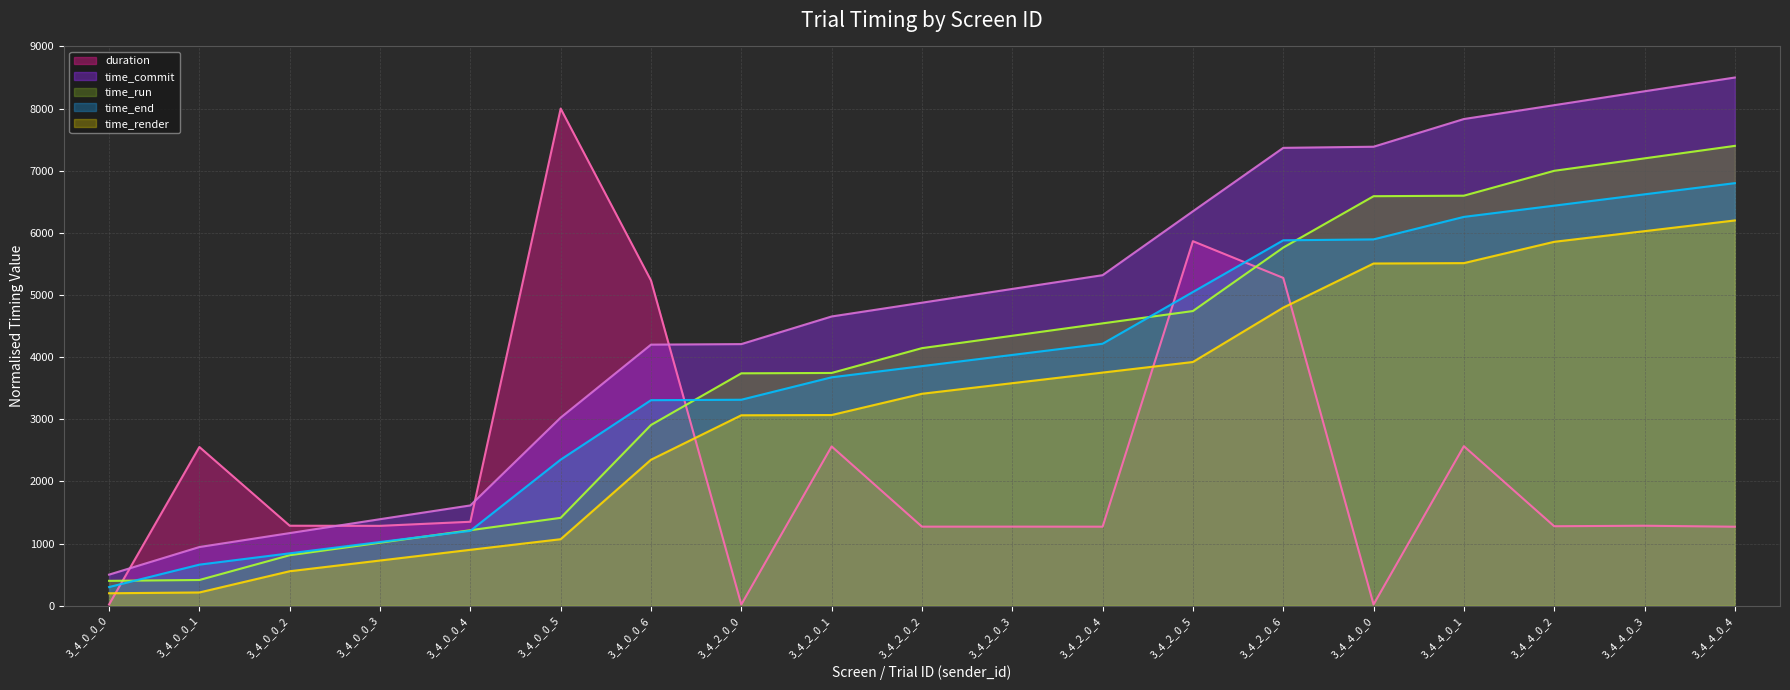

What is the difference between the time_run values at 3_4_2_0_4 and 3_4_0_0_4?

3328.8